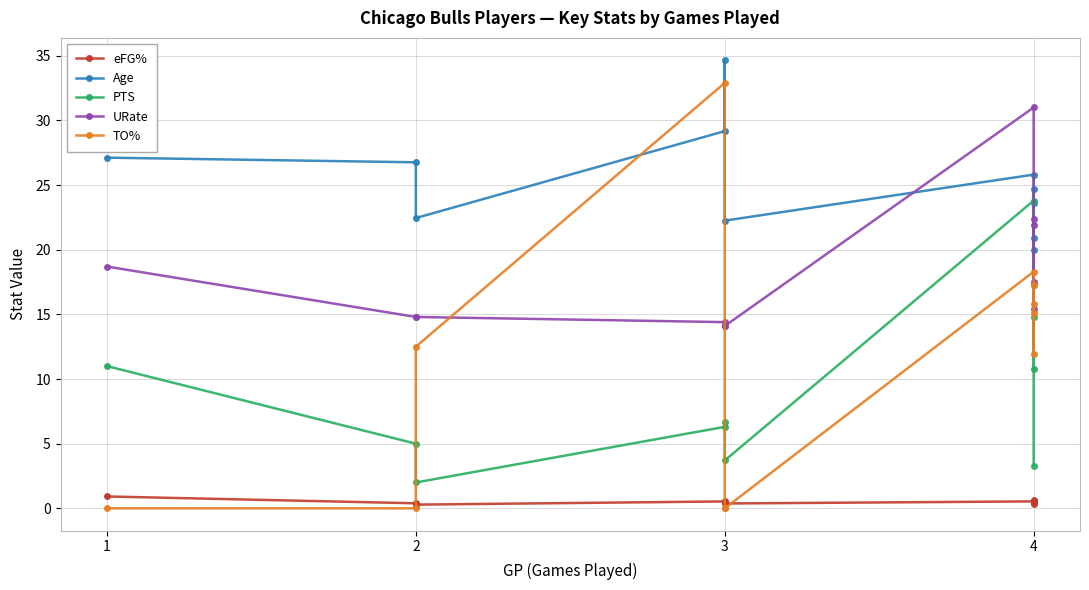

Which category has the lowest value across all series?

1